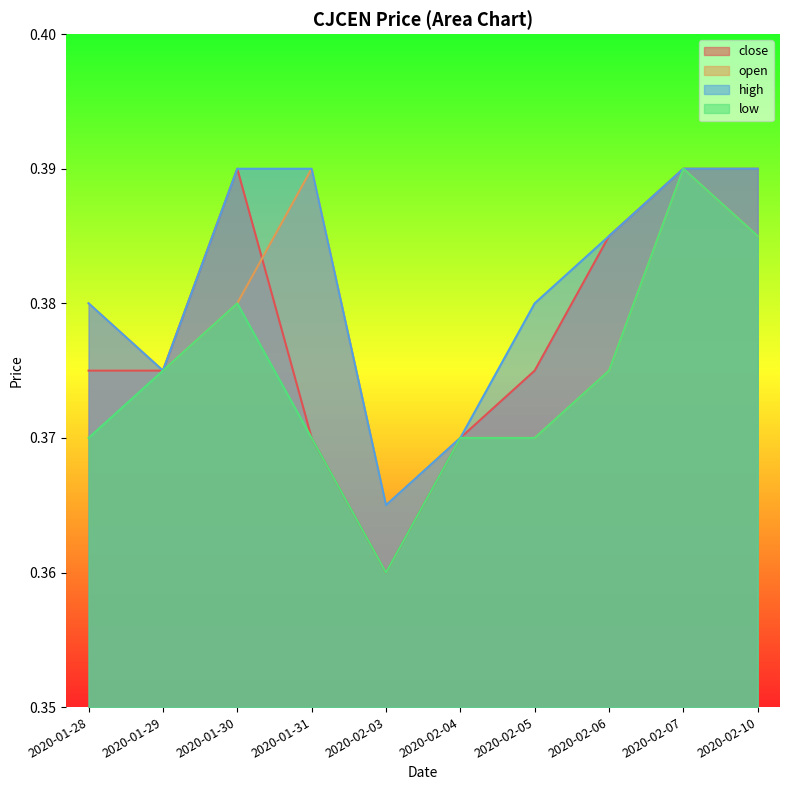

What is the sum of the high values at 2020-02-10 and 2020-02-04?

0.8